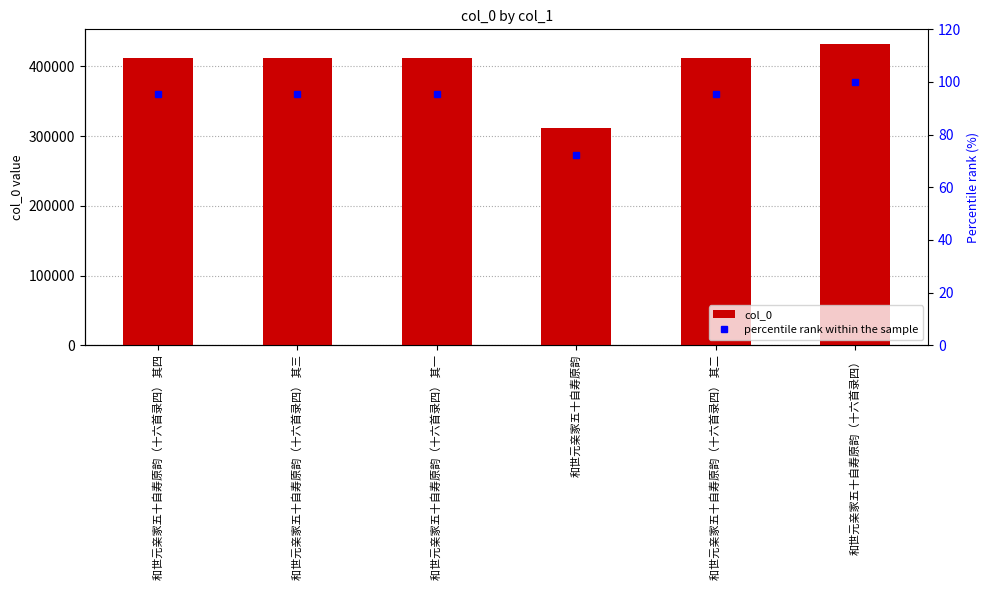

What is the label of the 3rd bar from the right?

和世元亲家五十自寿原韵